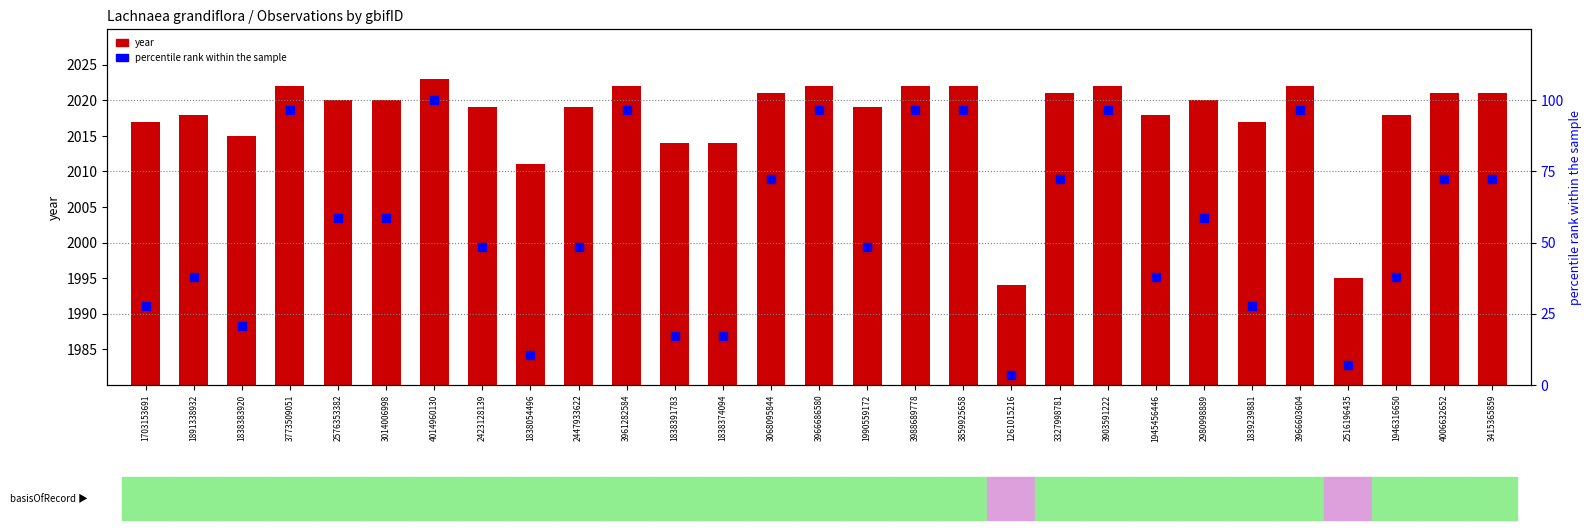

Which series contains the lowest Y value?

percentile rank within the sample